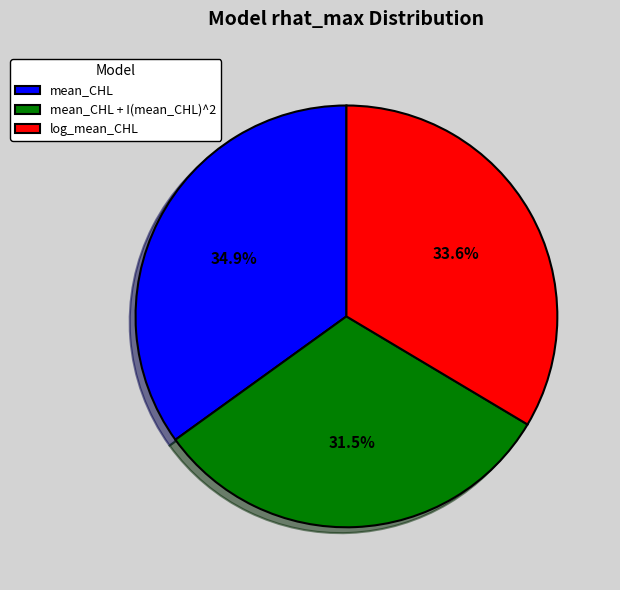

To the nearest percent, what portion does log_mean_CHL represent?

34%